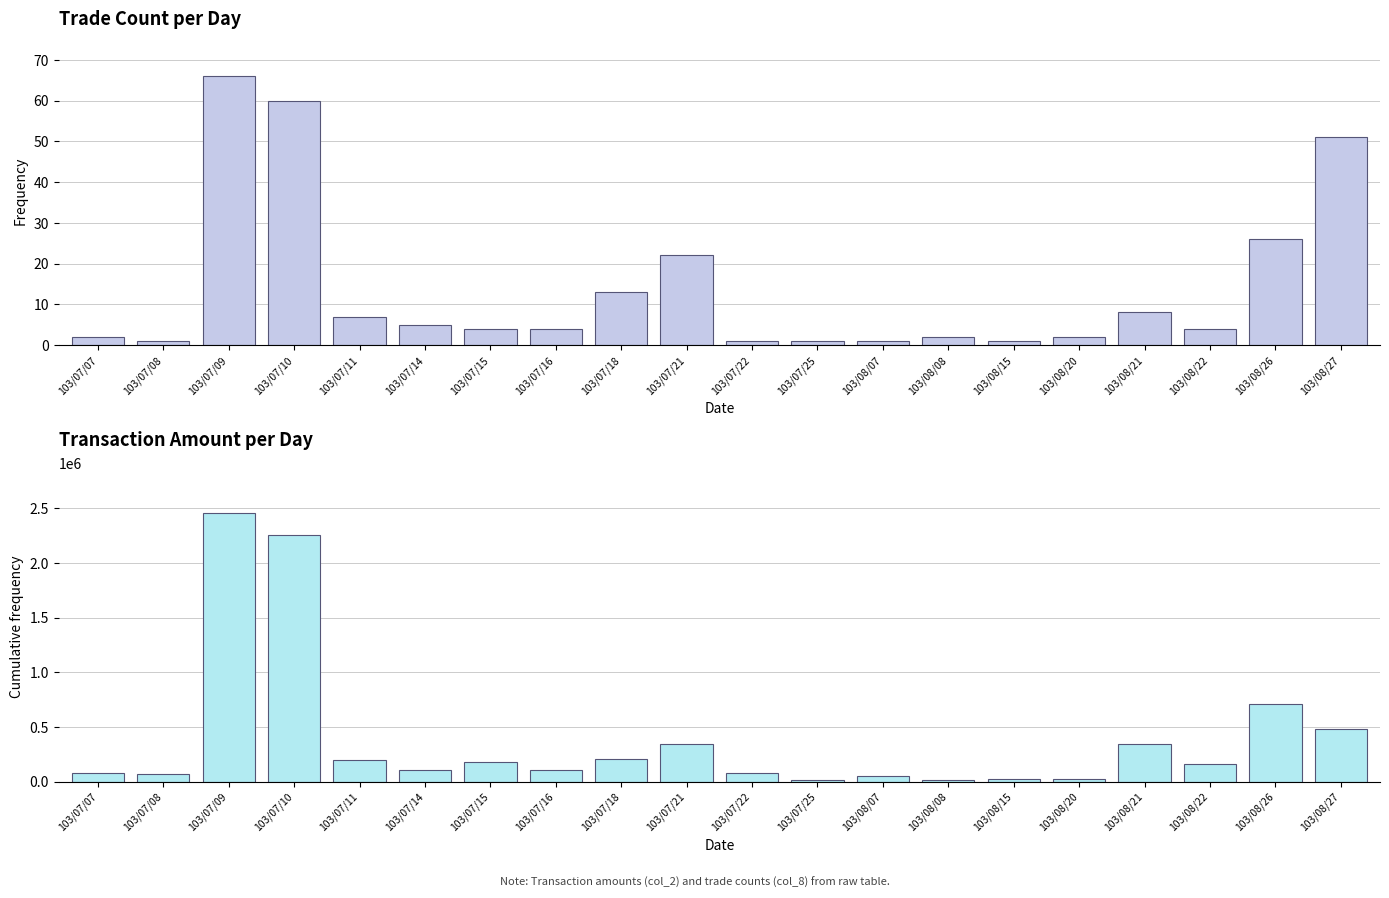

What is the minimum value for Transaction Amount (col_2)?

12450